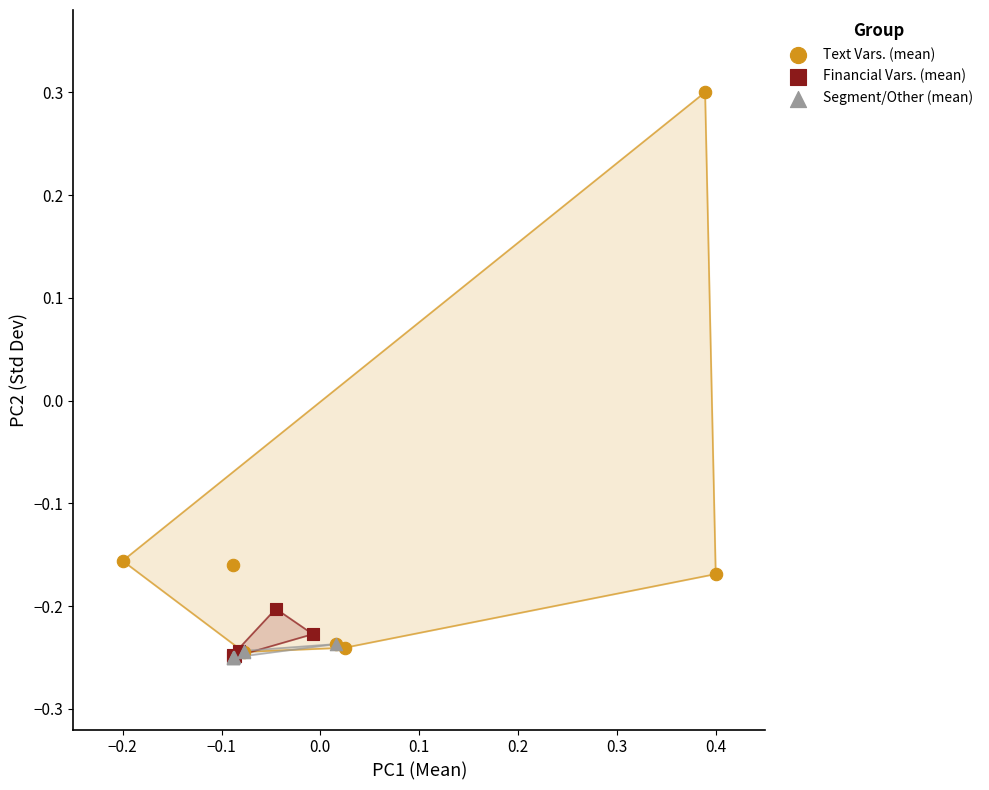

Which series contains the highest Y value?

Text Vars. (mean)